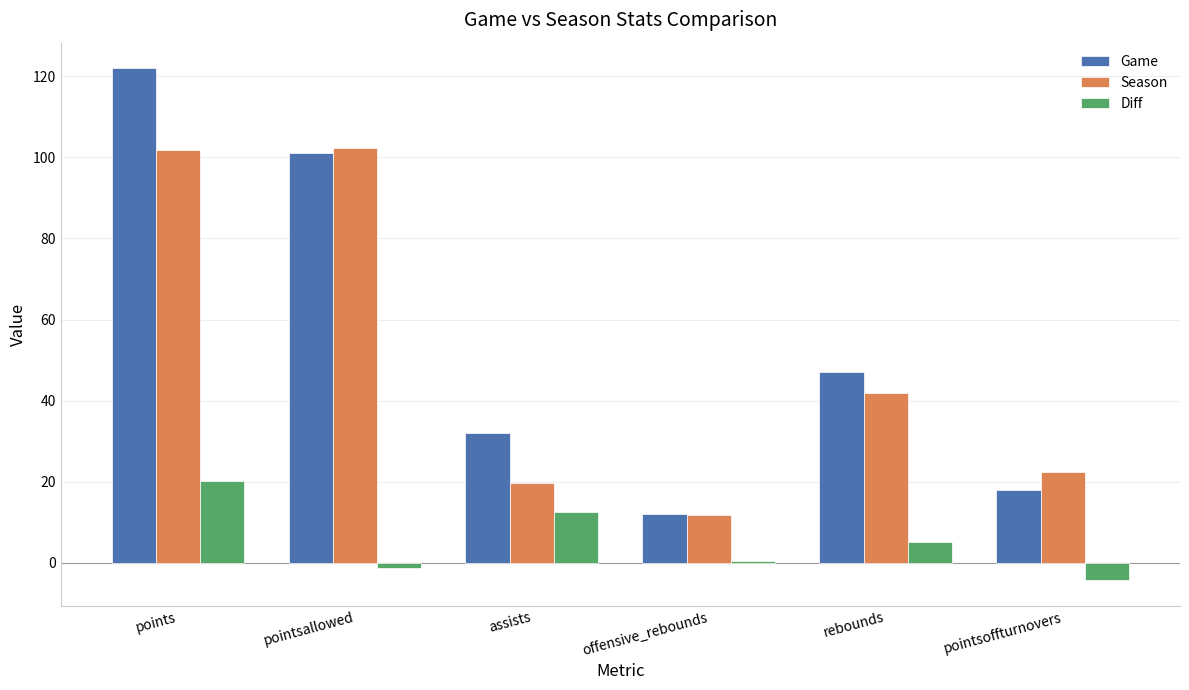

Read the Season value at offensive_rebounds.

11.7